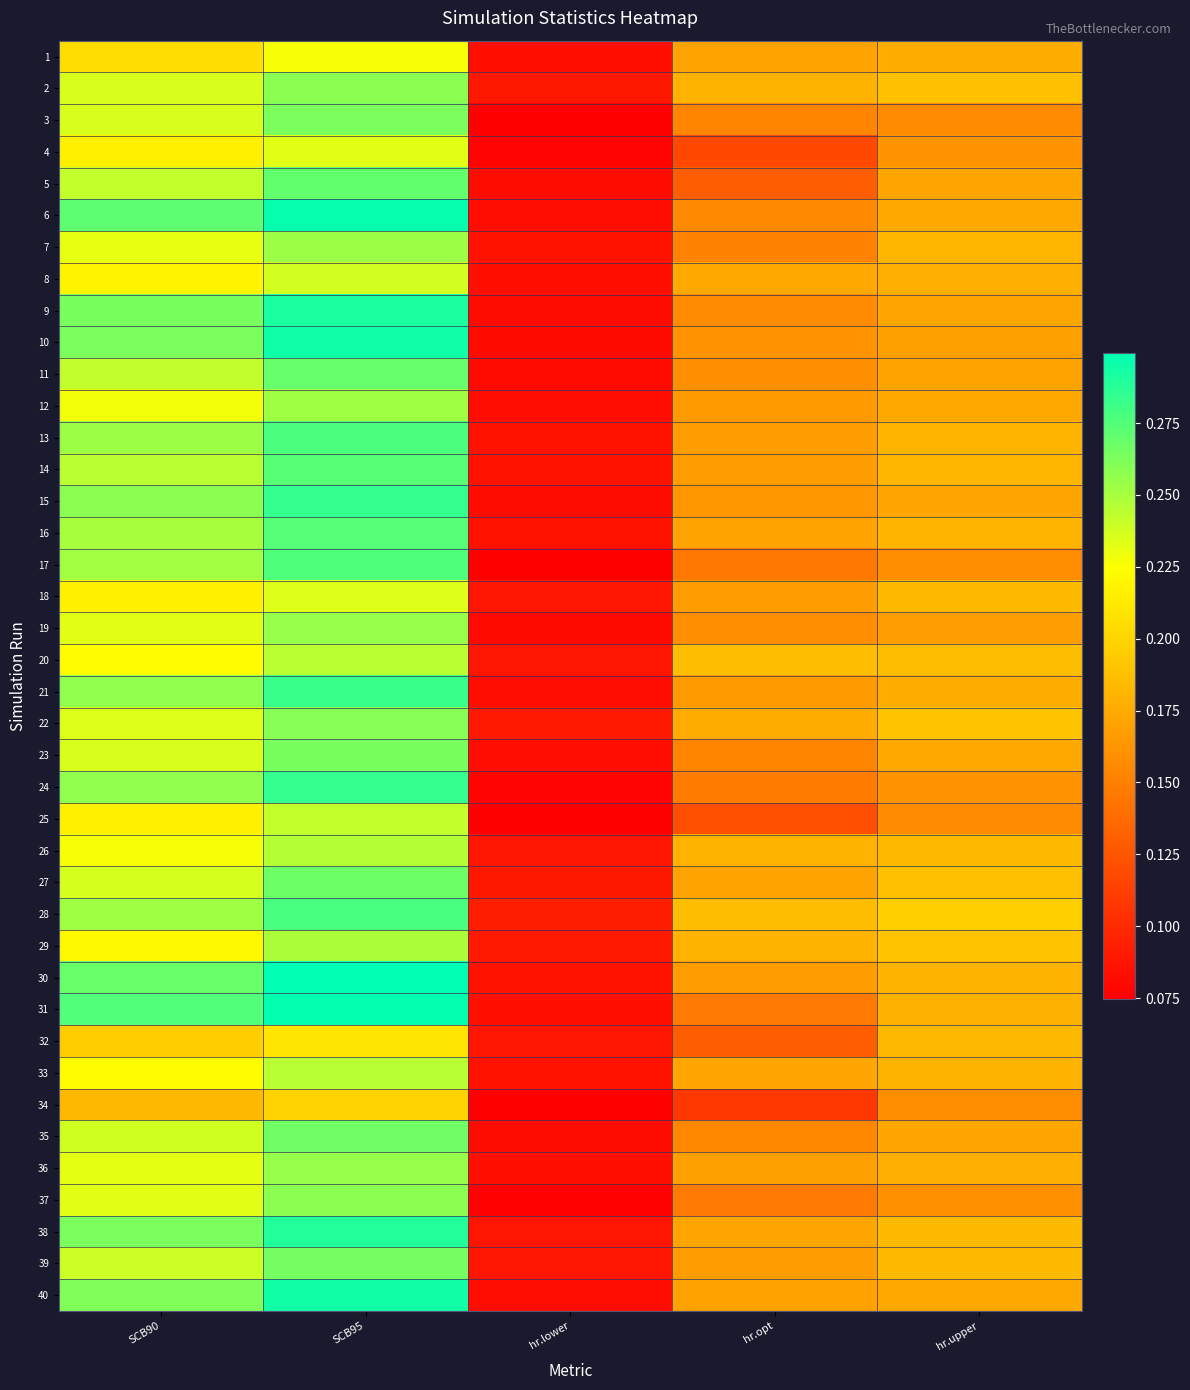

Rank the series at SCB90 from lowest to highest value.

34, 32, 1, 25, 4, 18, 8, 29, 20, 33, 26, 12, 7, 36, 37, 19, 22, 2, 3, 23, 27, 35, 39, 5, 11, 14, 16, 17, 28, 13, 24, 21, 15, 40, 10, 38, 9, 30, 6, 31